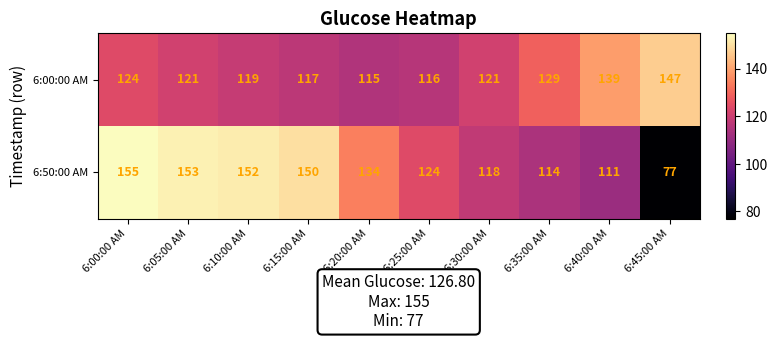

Reading left to right, what are all the values shown in this chart?

6:00:00 AM: 124	121	119	117	115	116	121	129	139	147
6:50:00 AM: 155	153	152	150	134	124	118	114	111	77